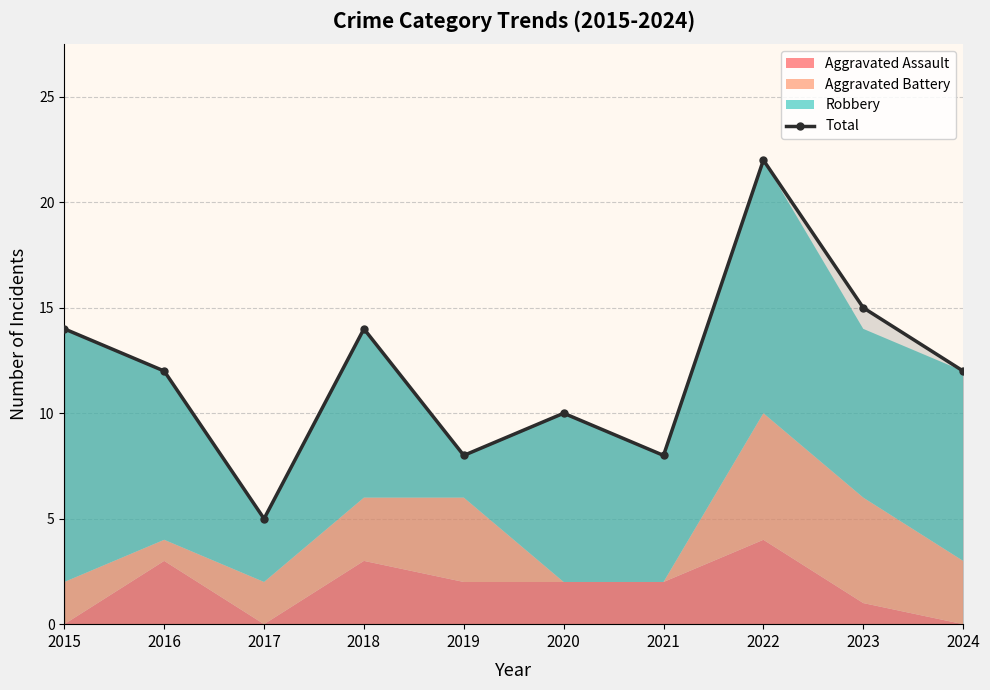

Which category has the lowest value across all series?

2017